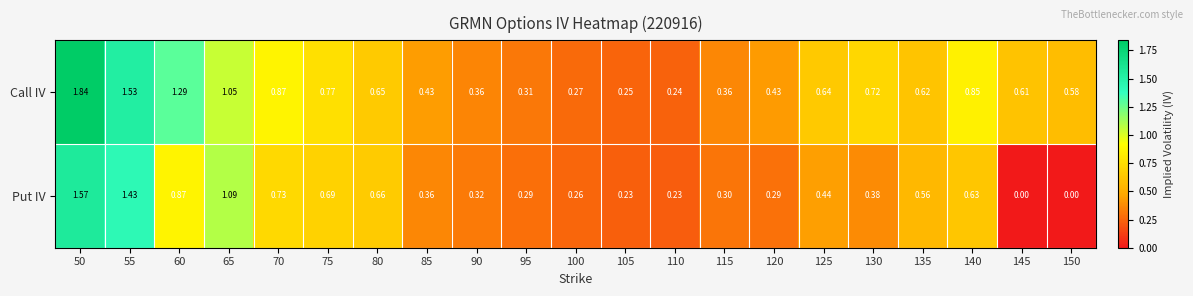

Rank the series by their average value, from lowest to highest.

Put IV, Call IV